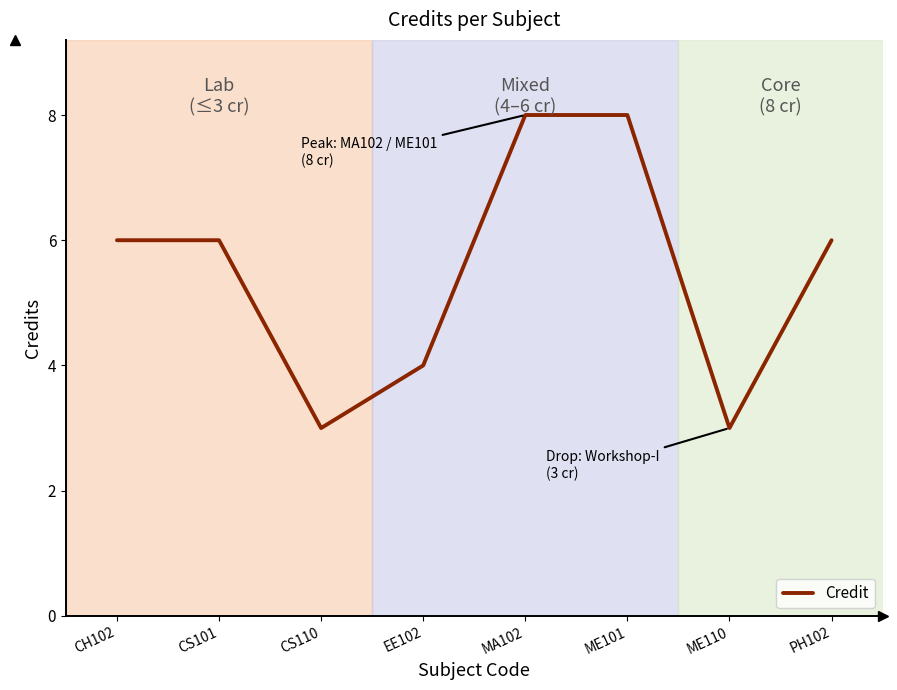

Reading left to right, transcribe all the data shown in this chart.

CH102=6	CS101=6	CS110=3	EE102=4	MA102=8	ME101=8	ME110=3	PH102=6